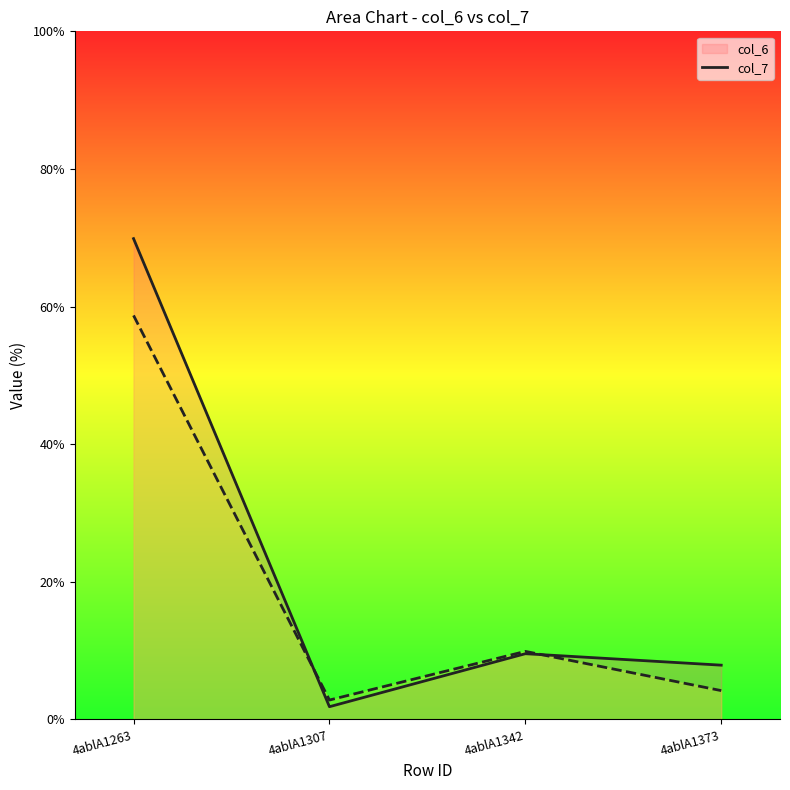

What is the value of the col_6 line point at the 2nd from the left?

1.9